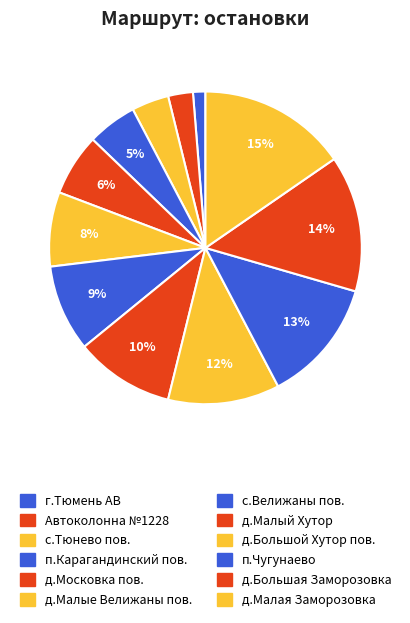

Does д.Малые Велижаны пов. represent more than half of the total?

No